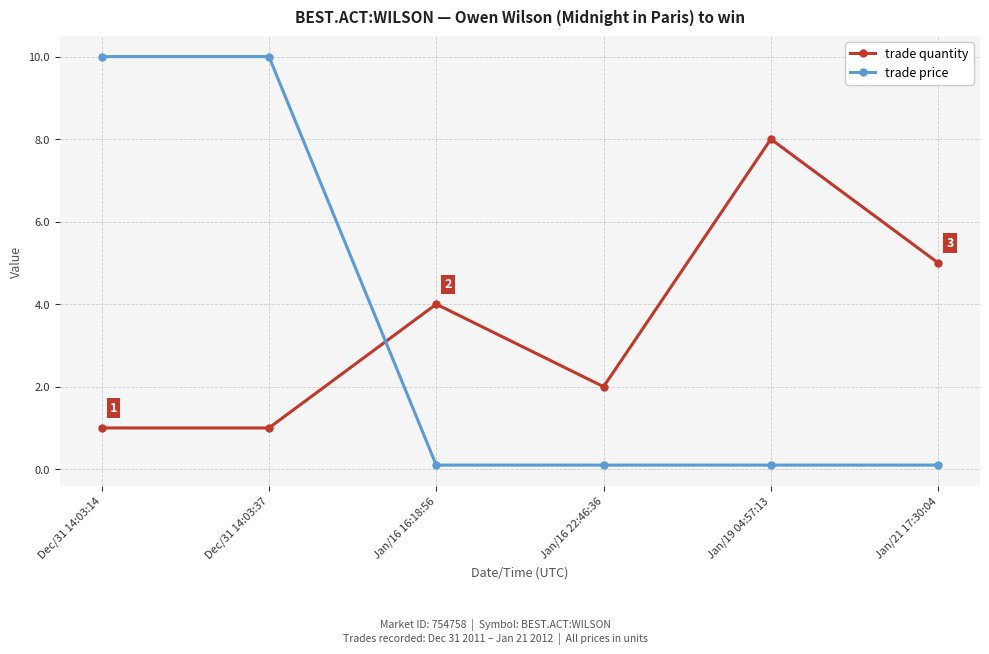

Read the trade price value at Jan/21 17:30:04.

0.1